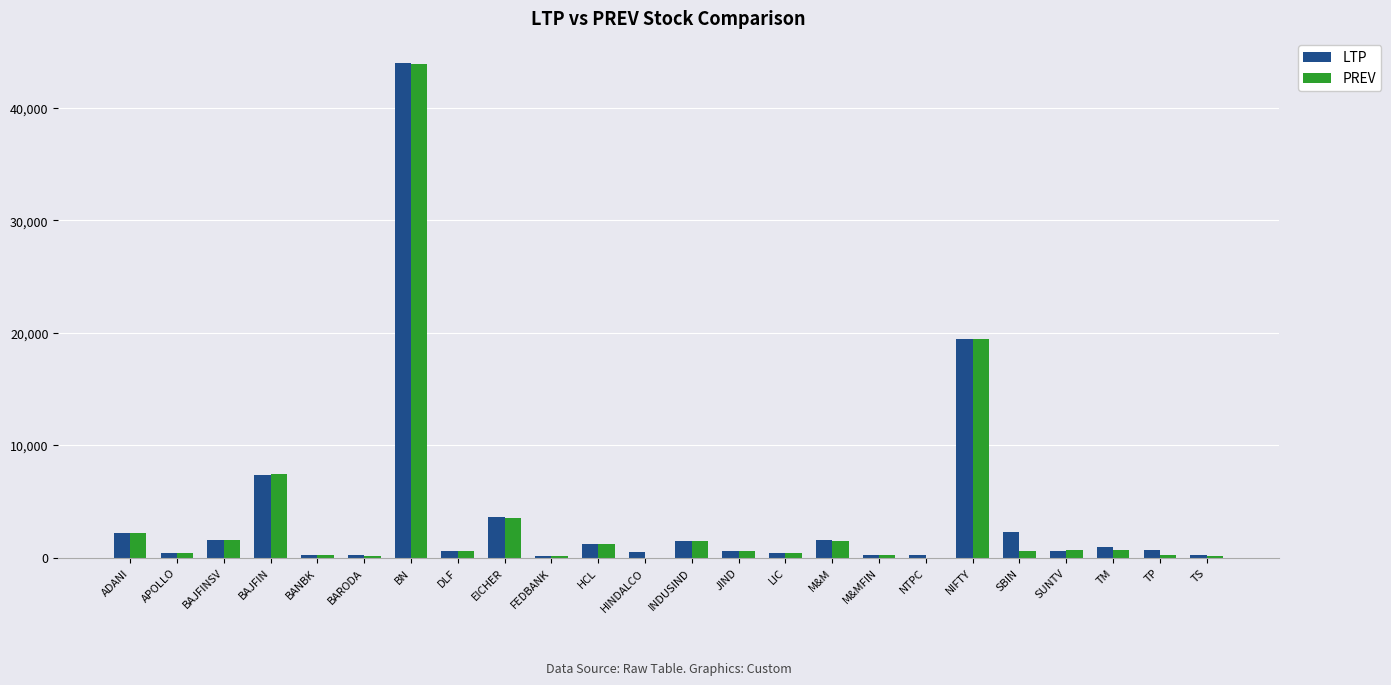

At which category does the chart reach its peak across all series?

BN